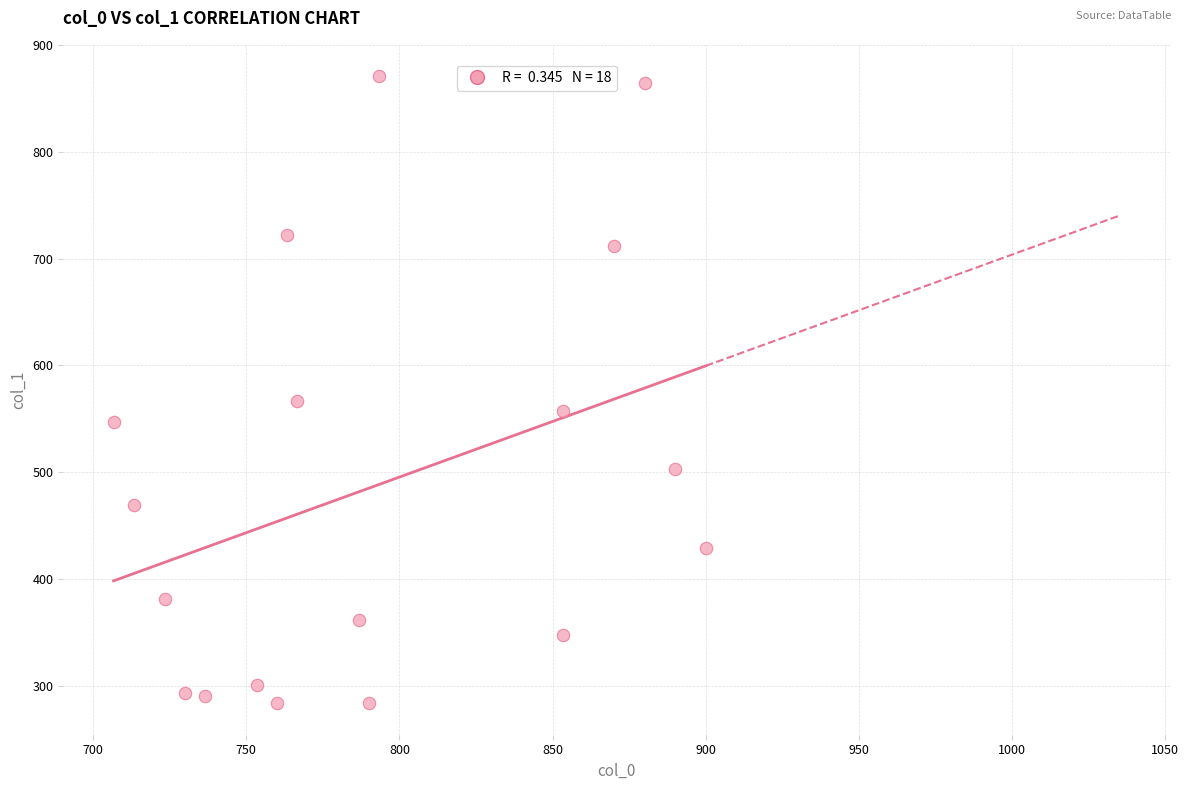

What Y value in the scatter plot is closest to 577?

567.0